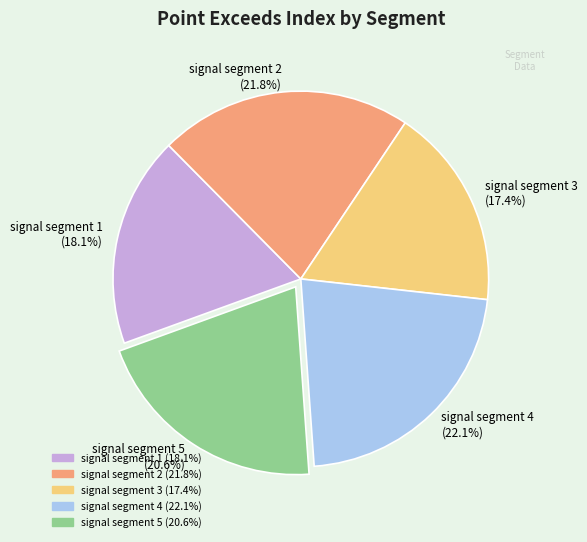

Which category has the smallest portion of the pie?

signal segment 3